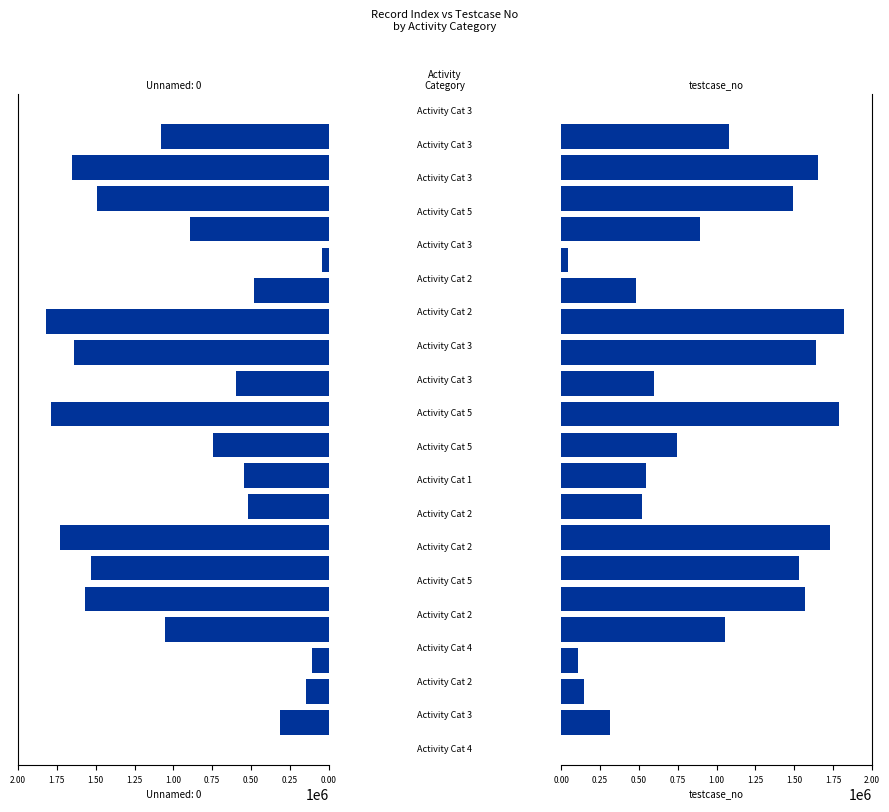

What is the sum of all values?

19748402